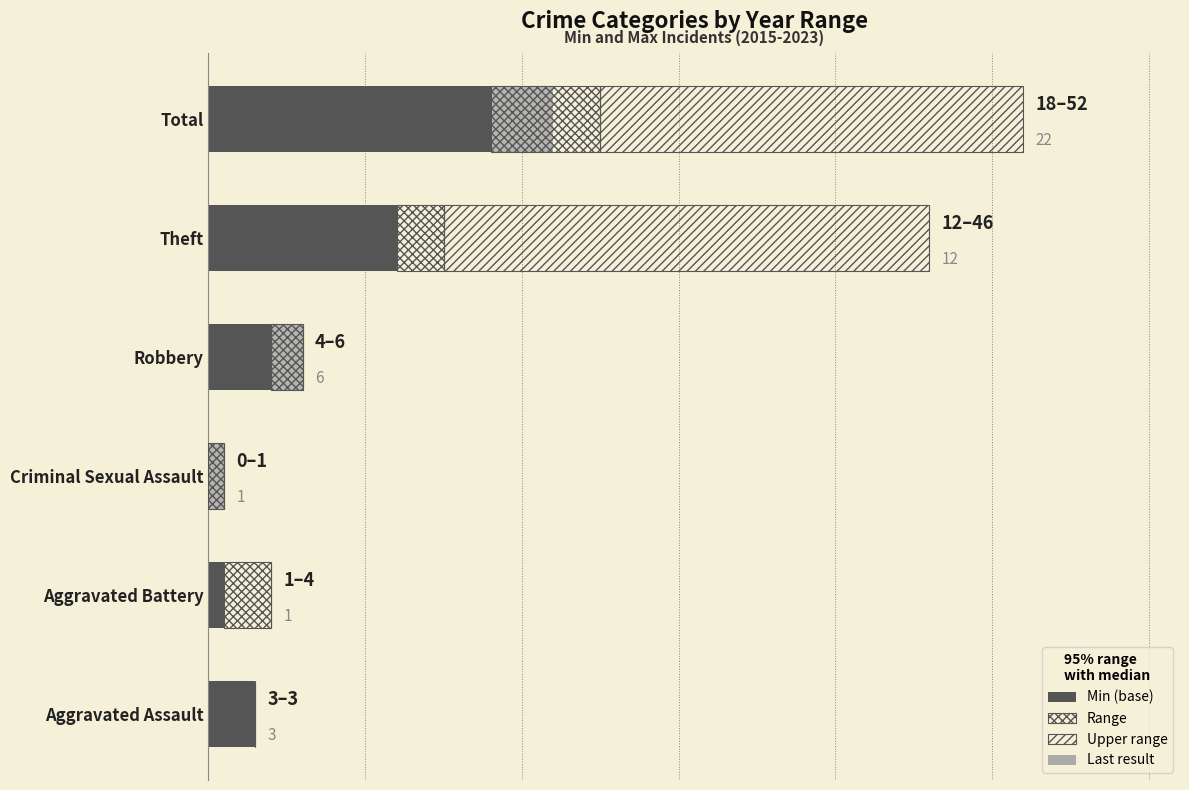

Rank the series at Aggravated Battery from lowest to highest value.

Upper range, Min (base), Range